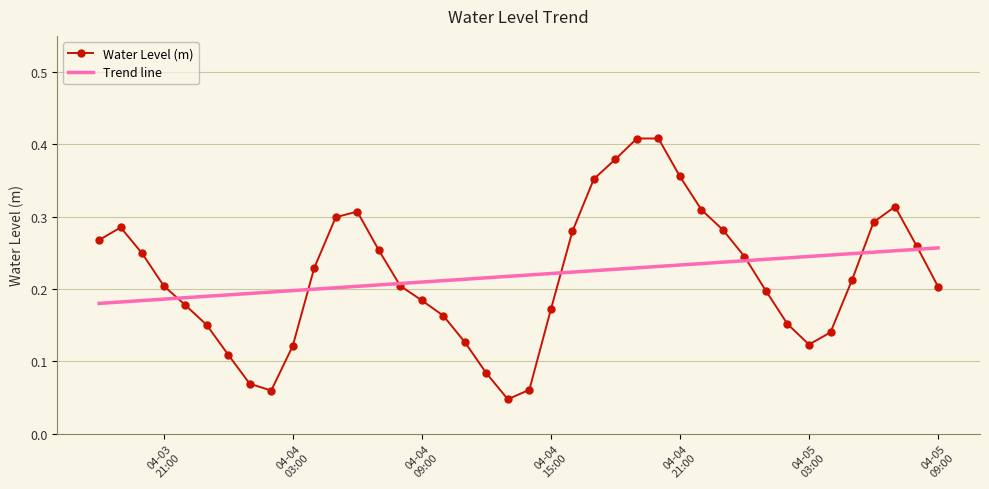

Which series has the largest range (max minus min)?

Water Level (m)